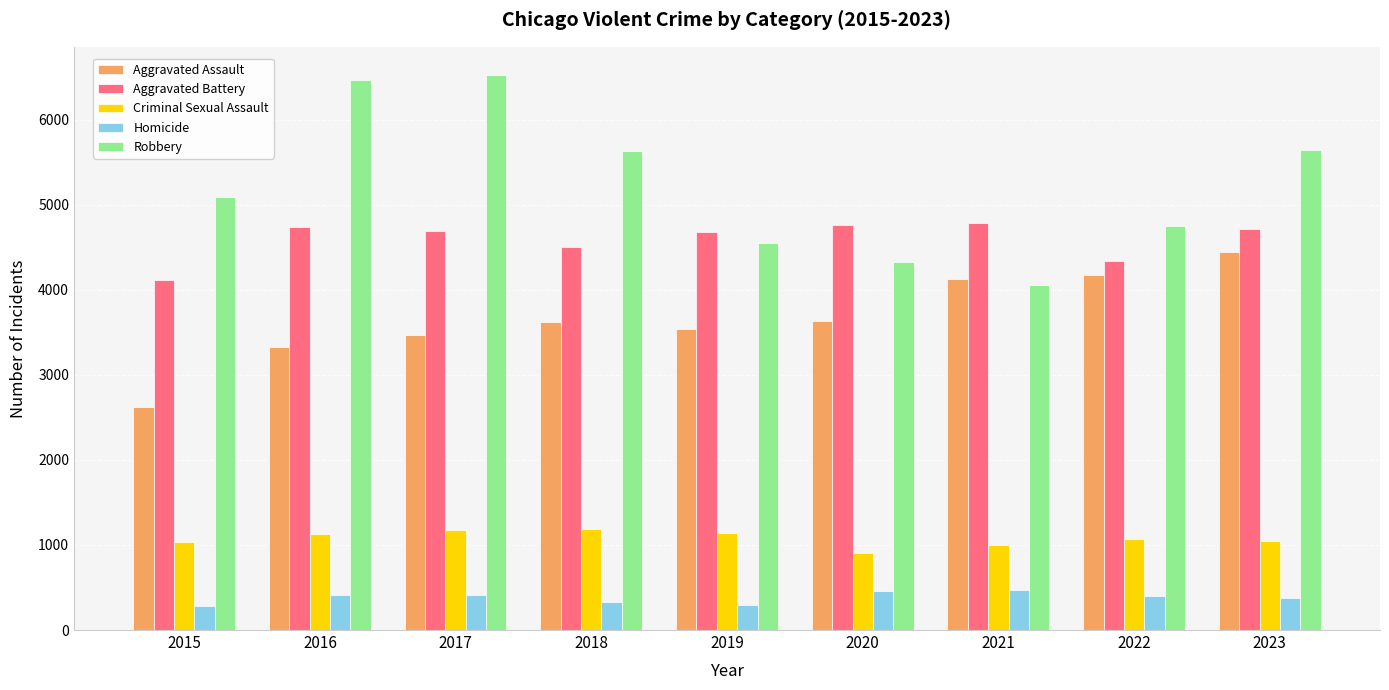

What is the sum of the Robbery values at 2021 and 2022?

8809